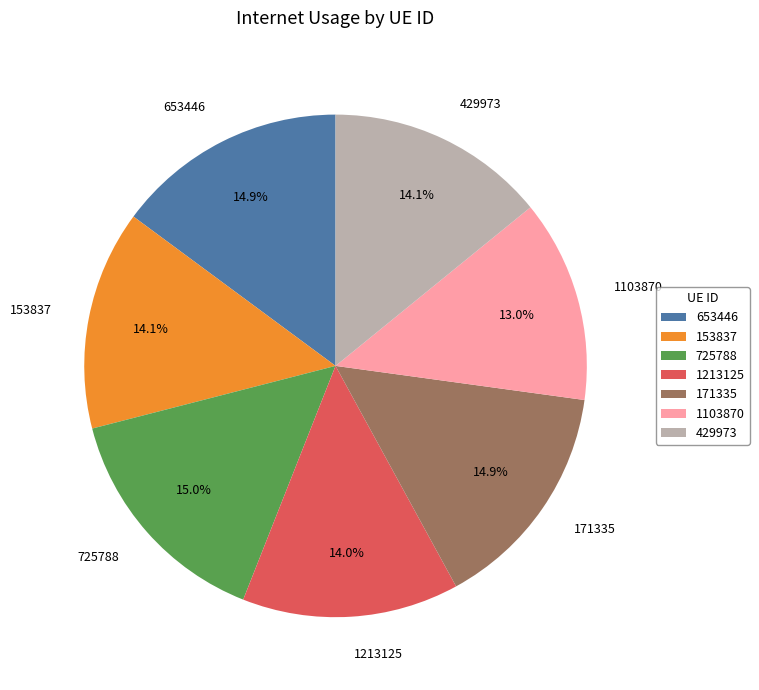

How much of the chart is everything except 653446?

85.1%